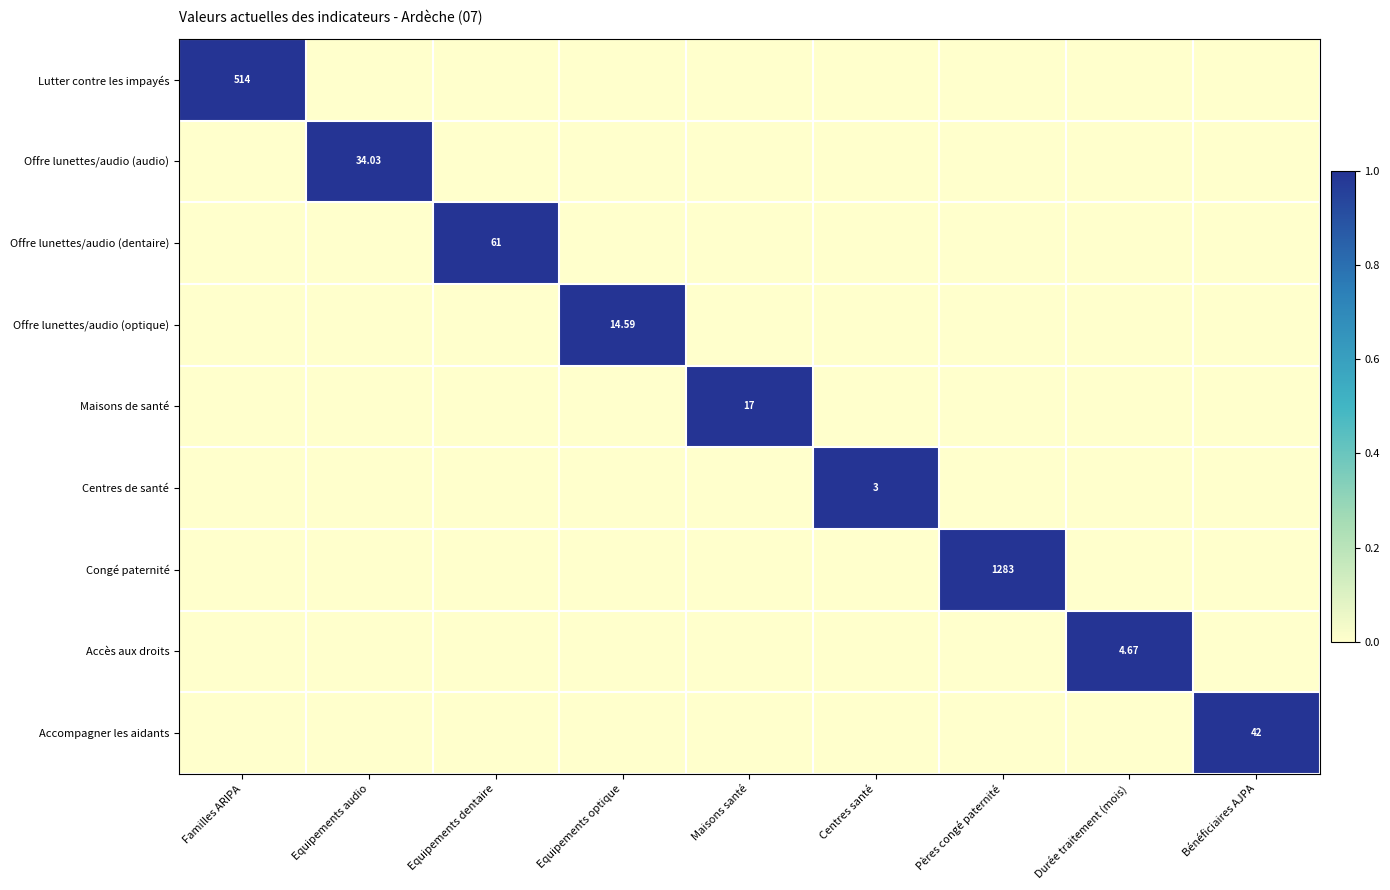

Count the Offre lunettes/audio (audio) values in the range 0 to 1.

9